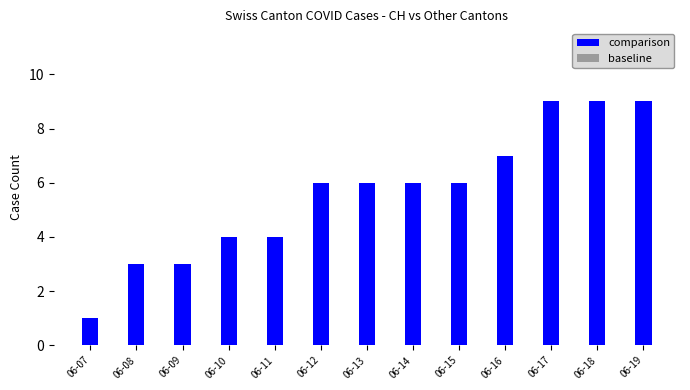

What is the value of the 8th bar from the left?

6